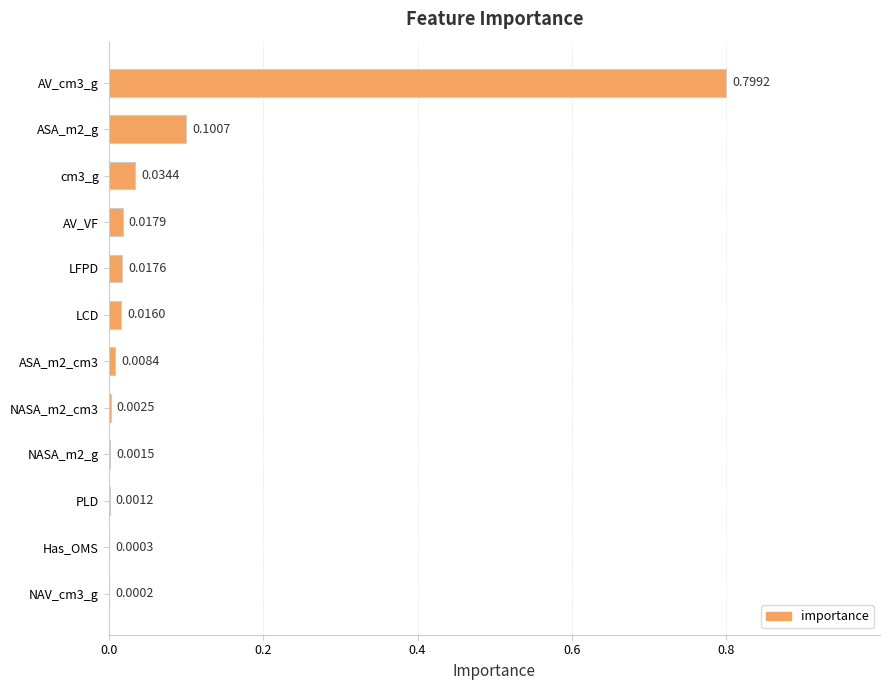

Which has a higher value, ASA_m2_g or NAV_cm3_g?

ASA_m2_g